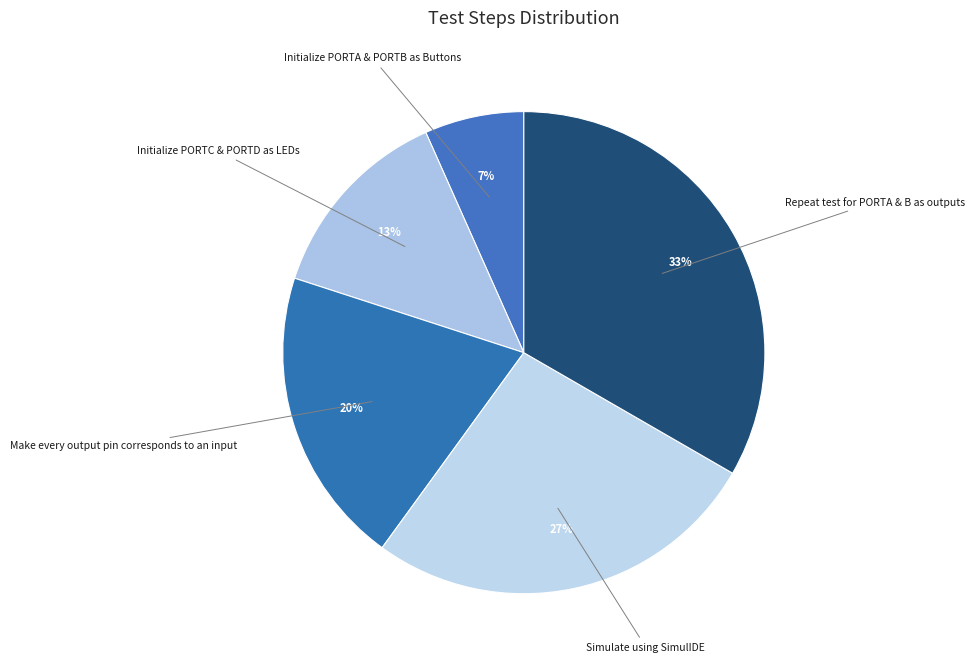

What percentage is the Simulate using SimulIDE slice, to the nearest percent?

27%